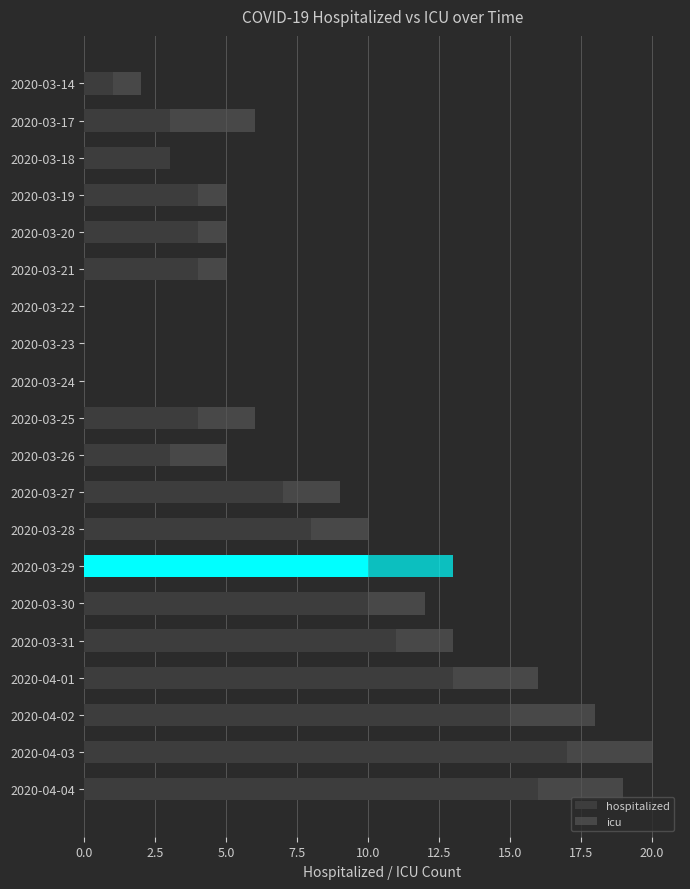

At how many categories does at least one series exceed 14?

3